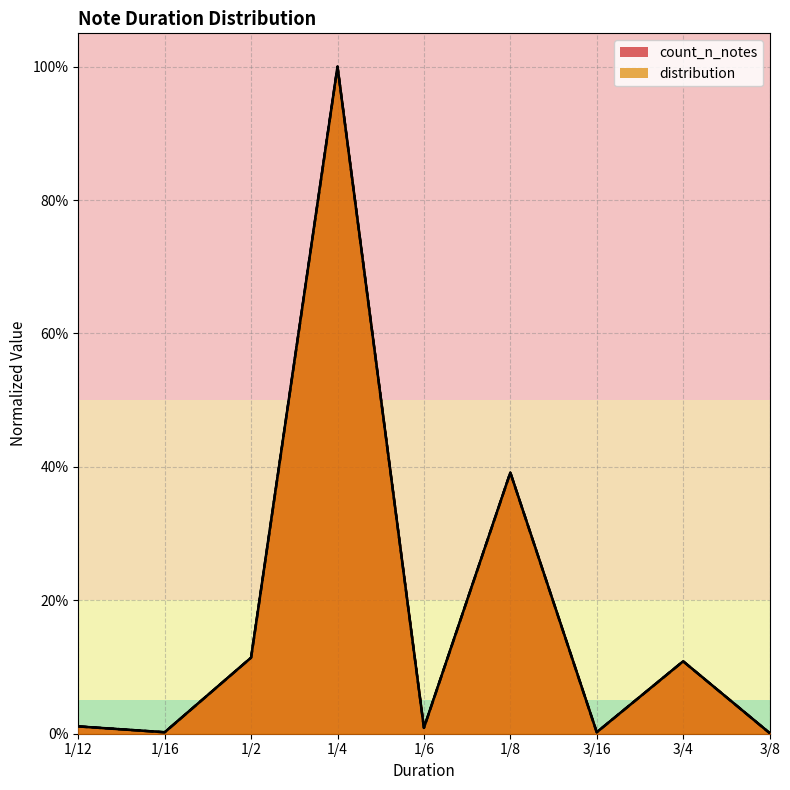

At which category is the sum across all series the highest?

1/4